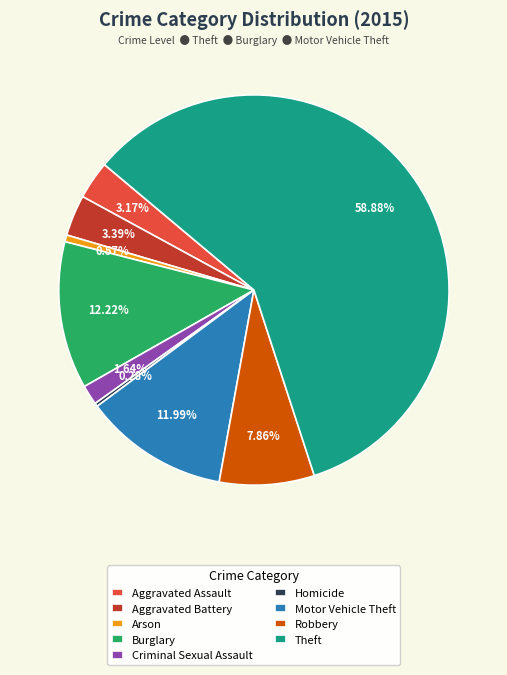

Which slice is the largest?

Theft